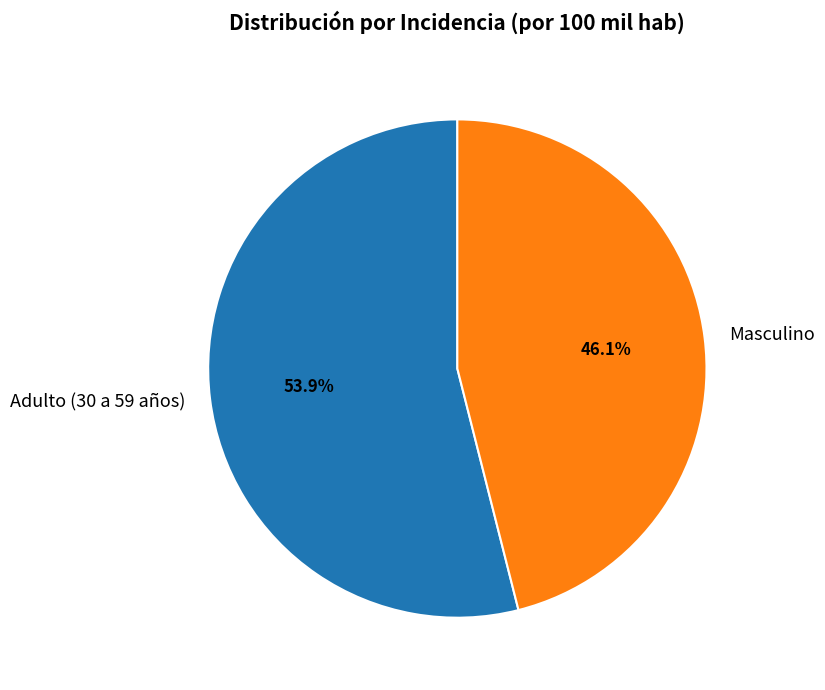

To the nearest percent, what is the combined percentage of Adulto (30 a 59 años) and Masculino?

100%